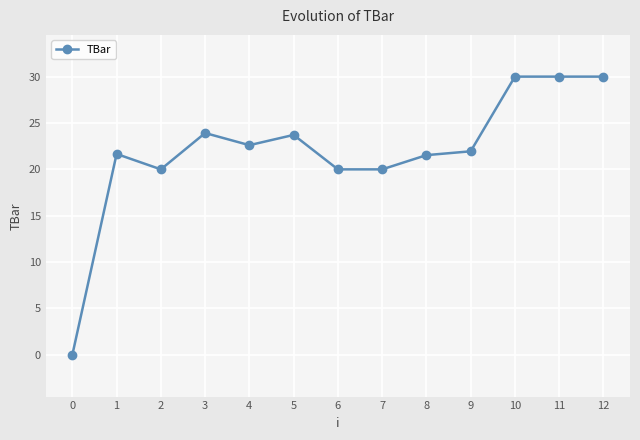

What is the greatest value displayed?

30.0